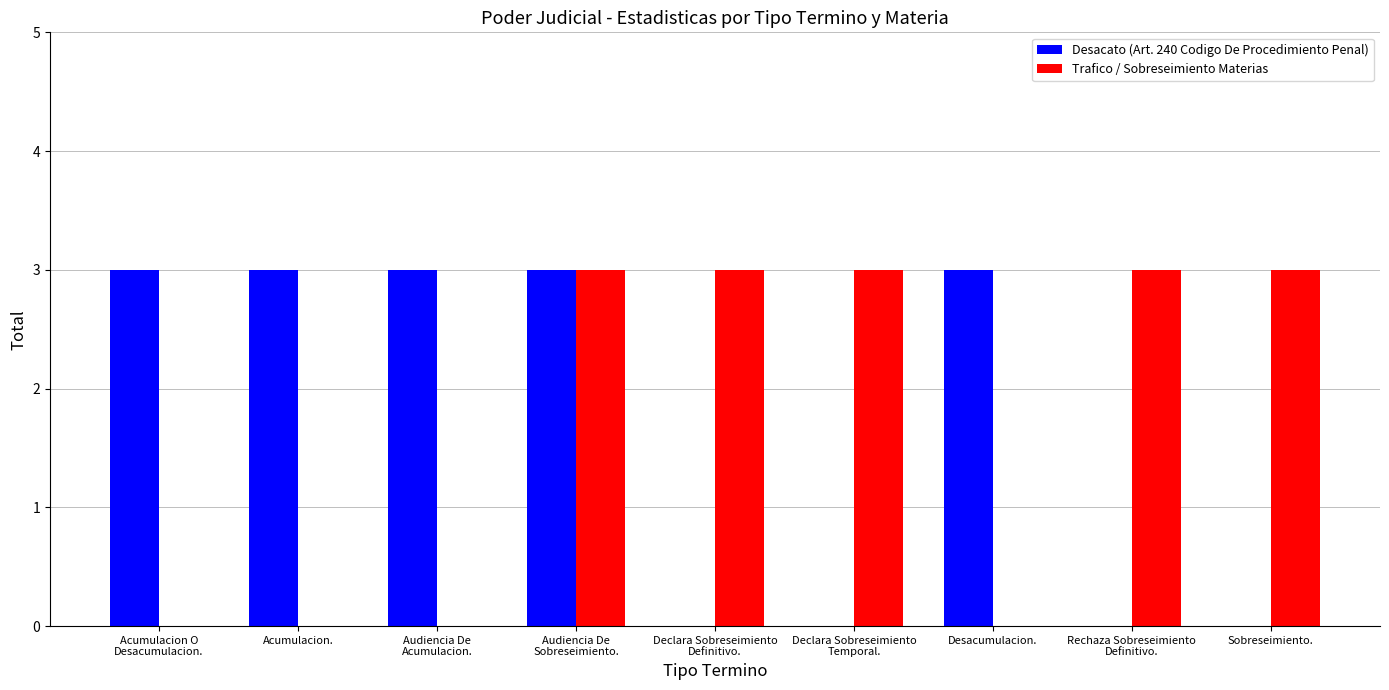

How many Trafico / Sobreseimiento Materias values are between 0 and 3?

9